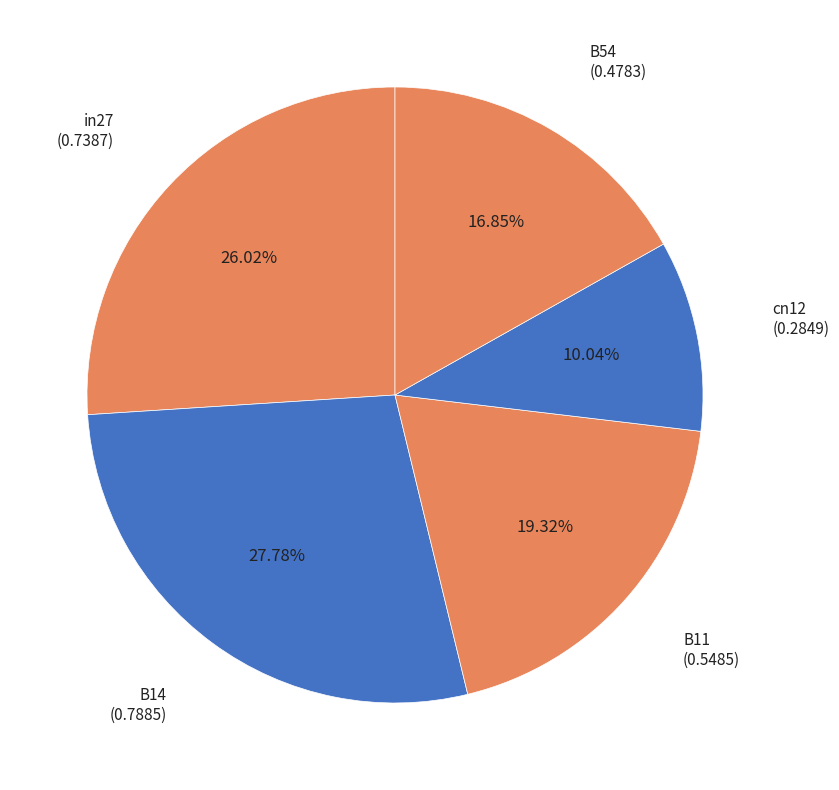

Which category has the smallest portion of the pie?

cn12